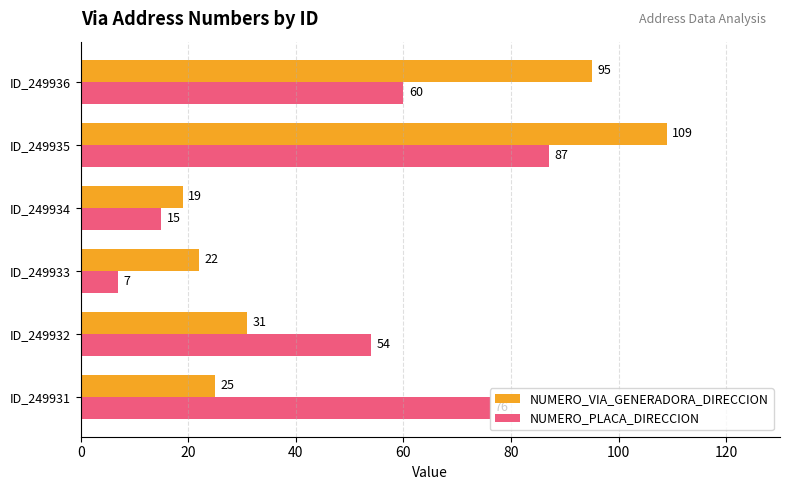

What are all the series names shown in the legend?

NUMERO_VIA_GENERADORA_DIRECCION, NUMERO_PLACA_DIRECCION